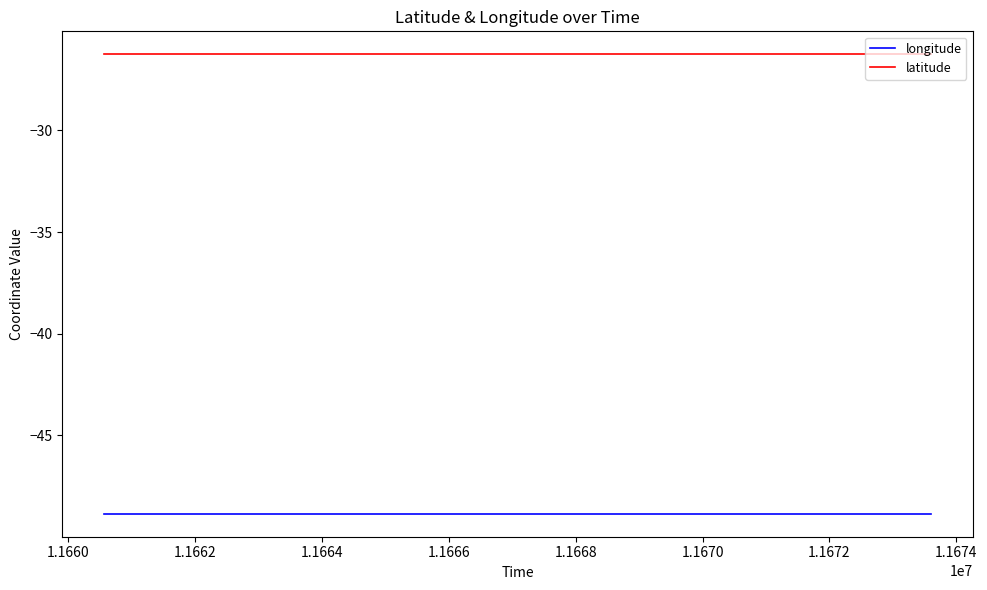

What are all the series names shown in the legend?

longitude, latitude